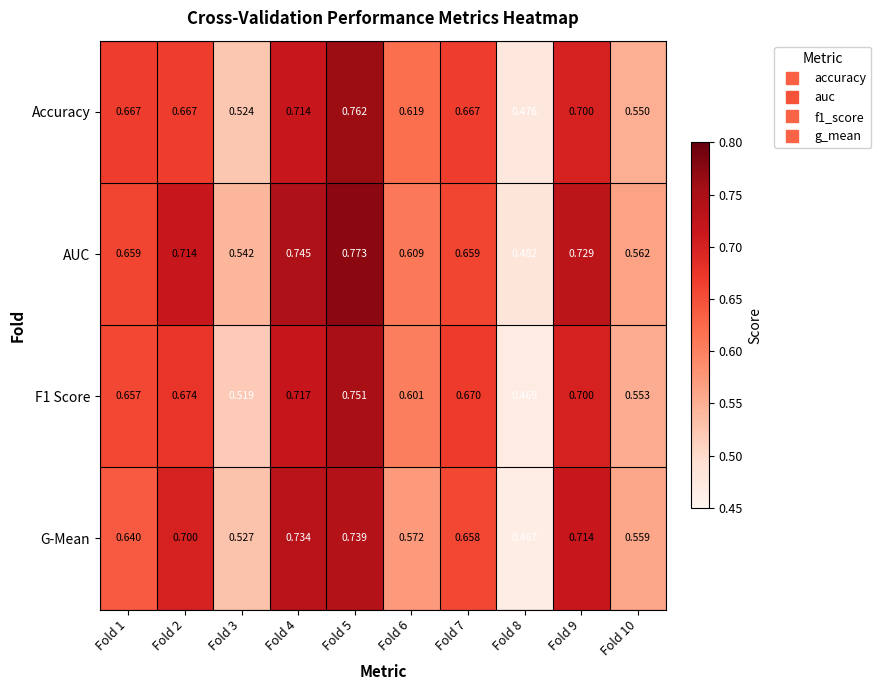

Count the number of data series in this chart.

4